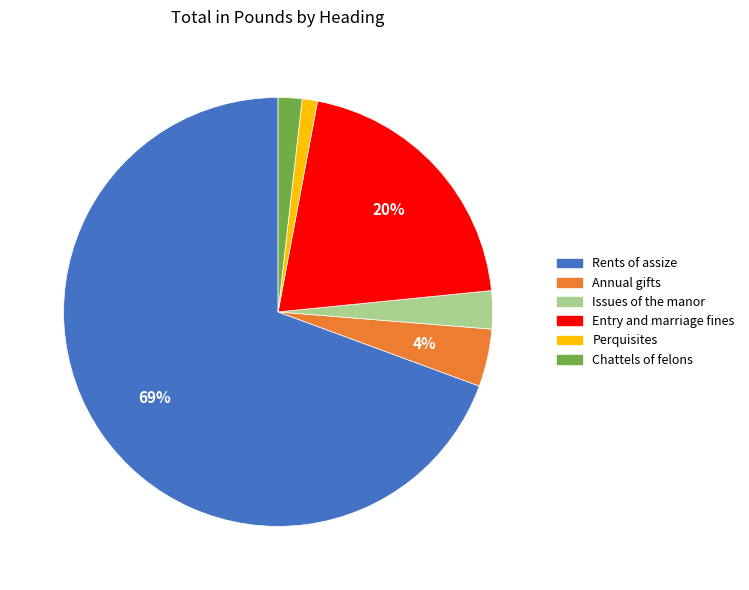

To the nearest percent, what portion does Issues of the manor represent?

3%